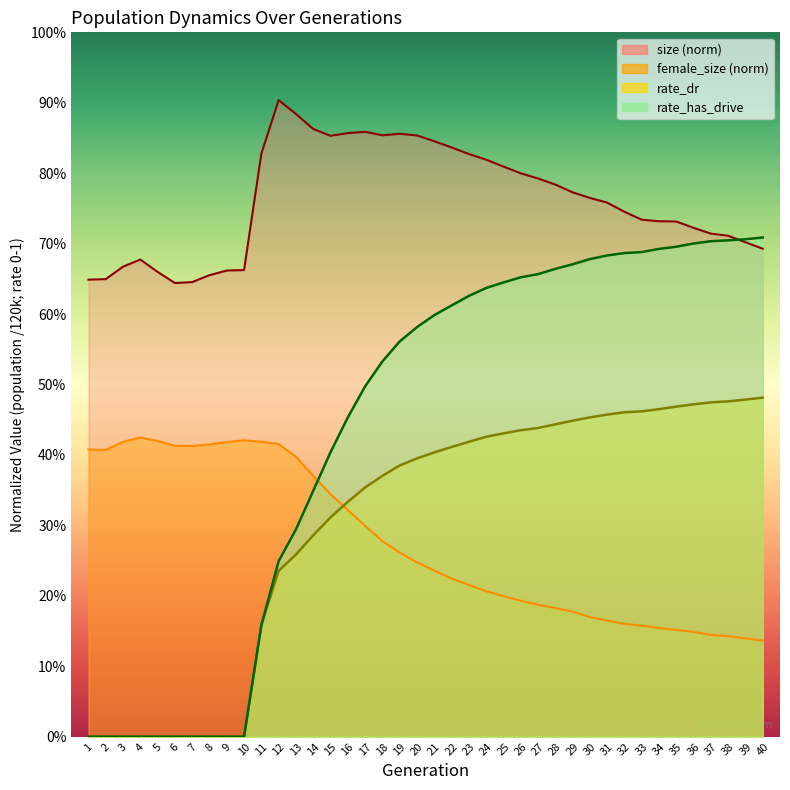

At which category is the sum across all series the highest?

24